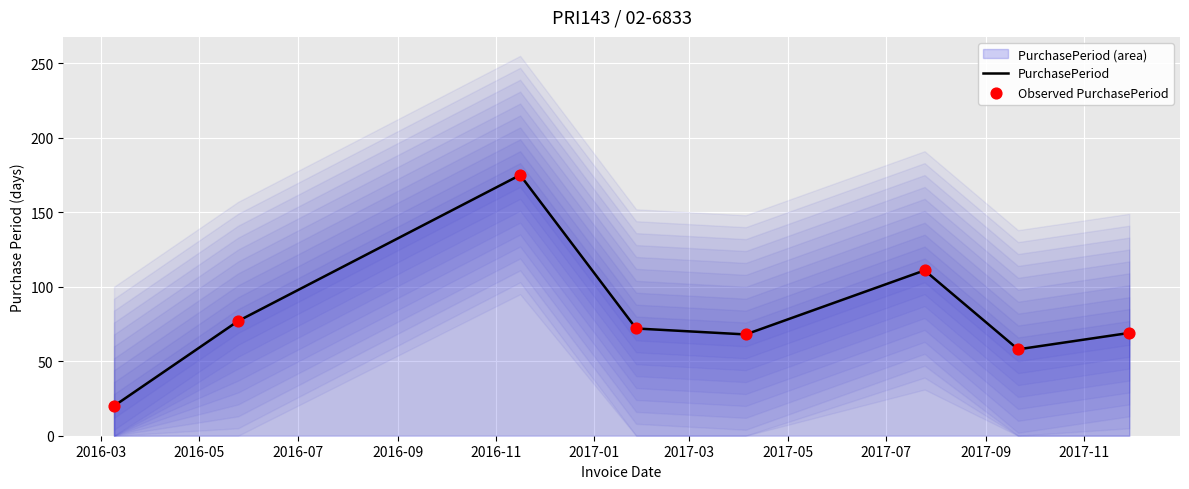

Which series has the largest total across all categories?

PurchasePeriod